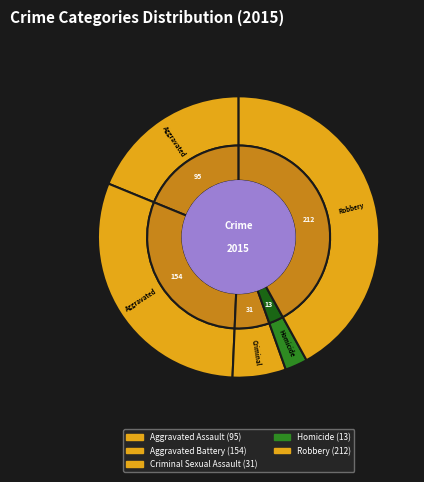

Which has a higher value, Aggravated Battery or Homicide?

Aggravated Battery